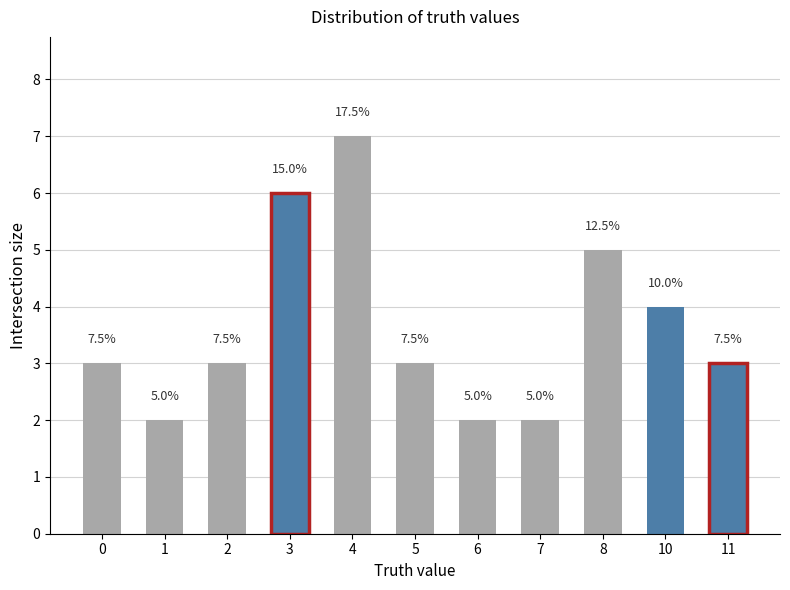

Does the chart contain any negative values?

No